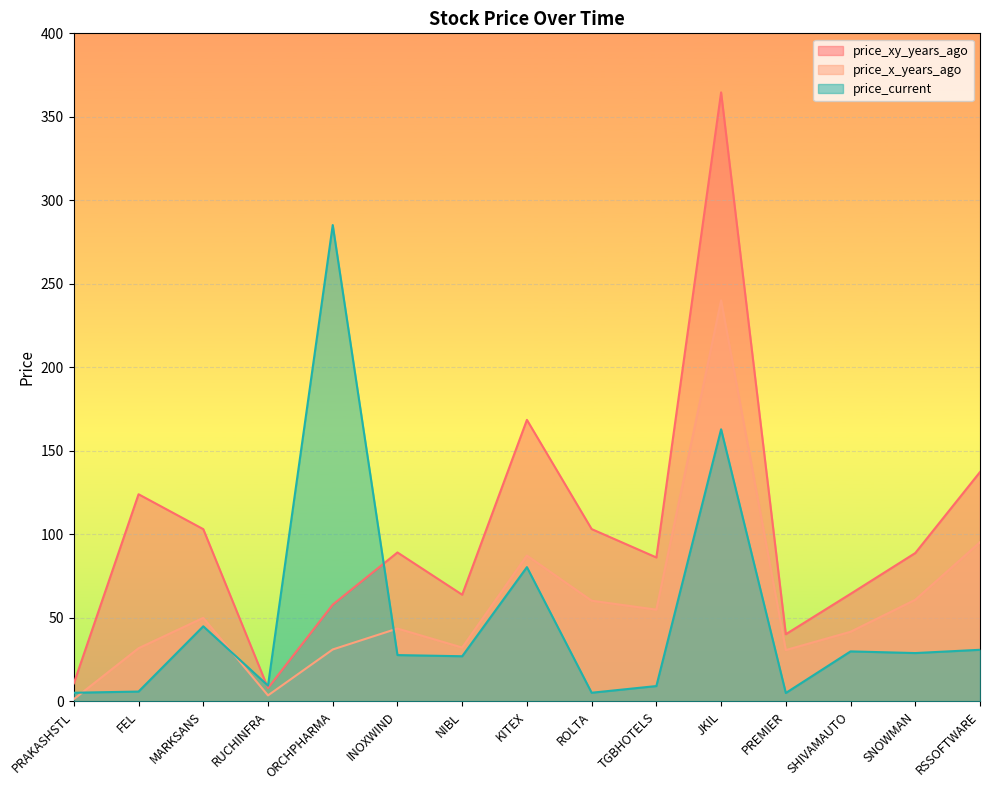

Rank the series at SHIVAMAUTO from highest to lowest value.

price_xy_years_ago, price_x_years_ago, price_current